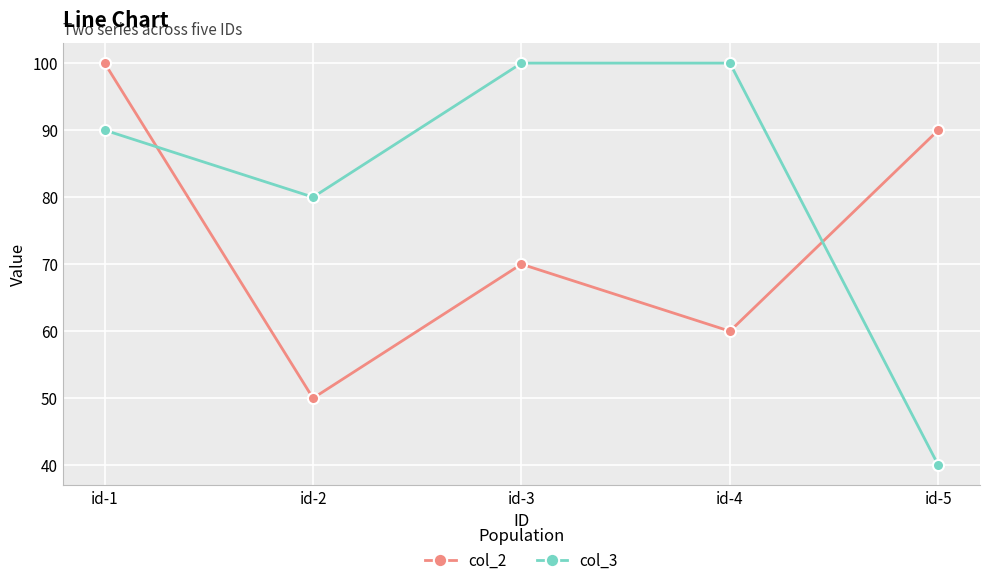

What is the value of the col_2 point at the 4th from the left?

60